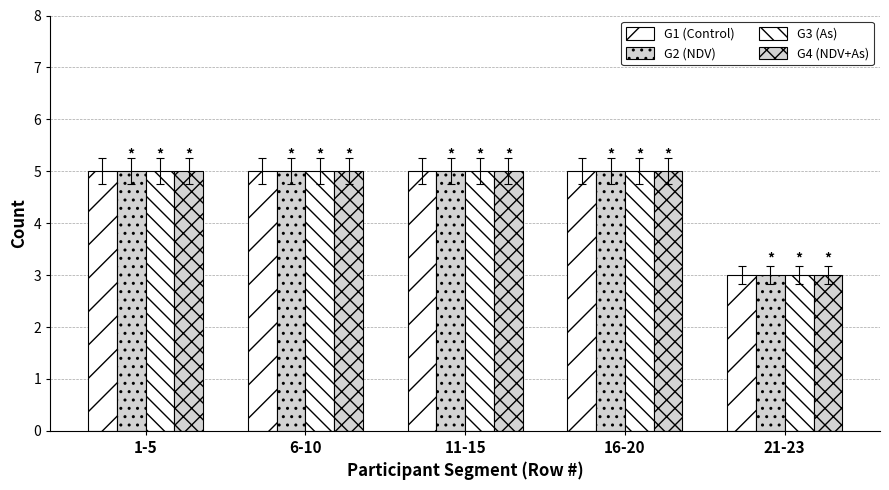

At which category does the chart reach its peak across all series?

1-5